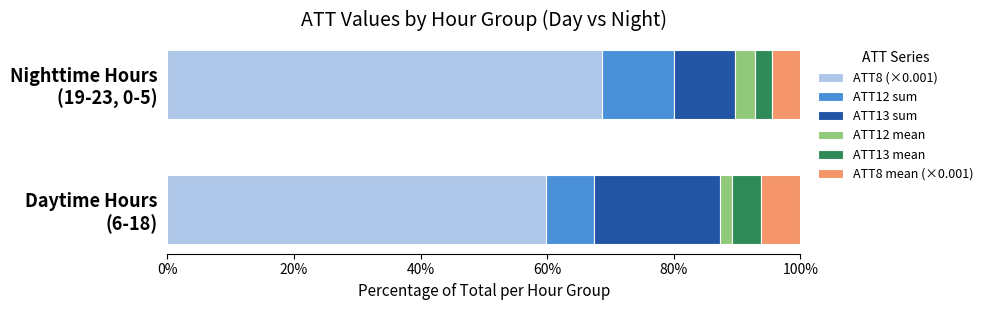

What is the lowest value of the ATT8 (×0.001) series?

59.8